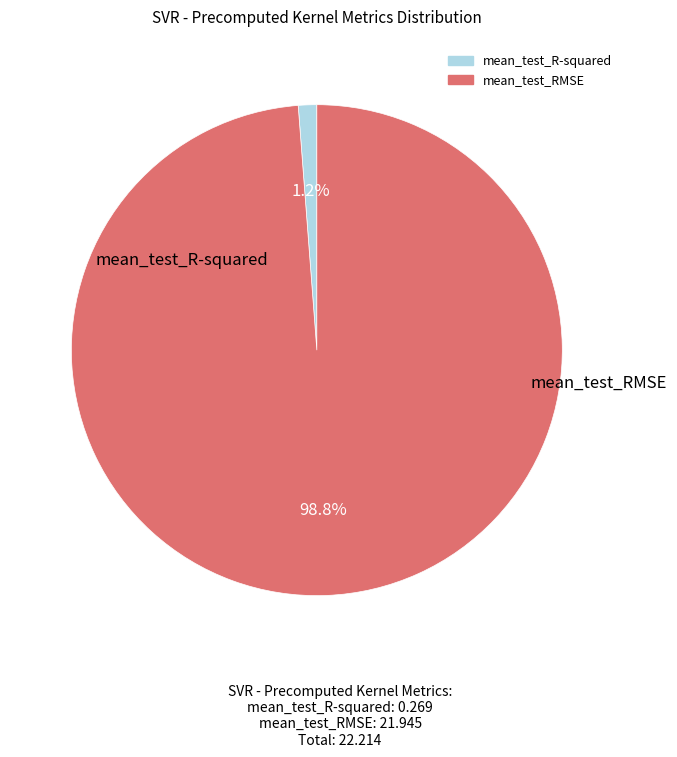

Is there any slice that represents more than half of the pie?

Yes